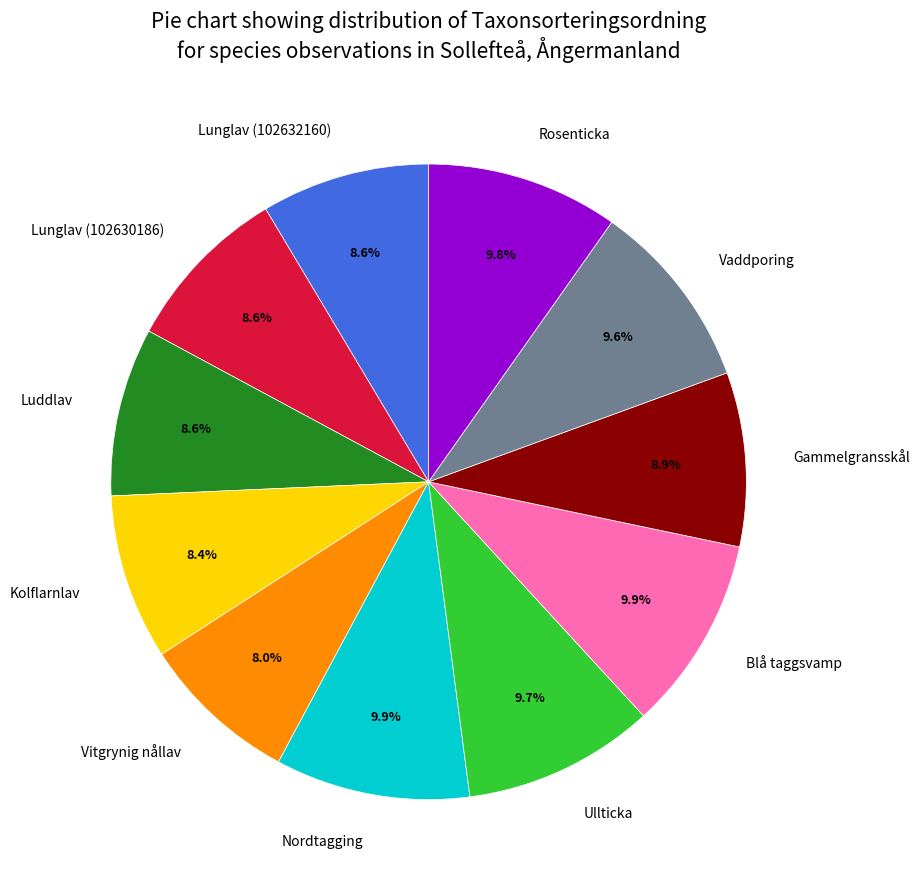

What portion of the pie excludes Lunglav (102632160)?

91.4%